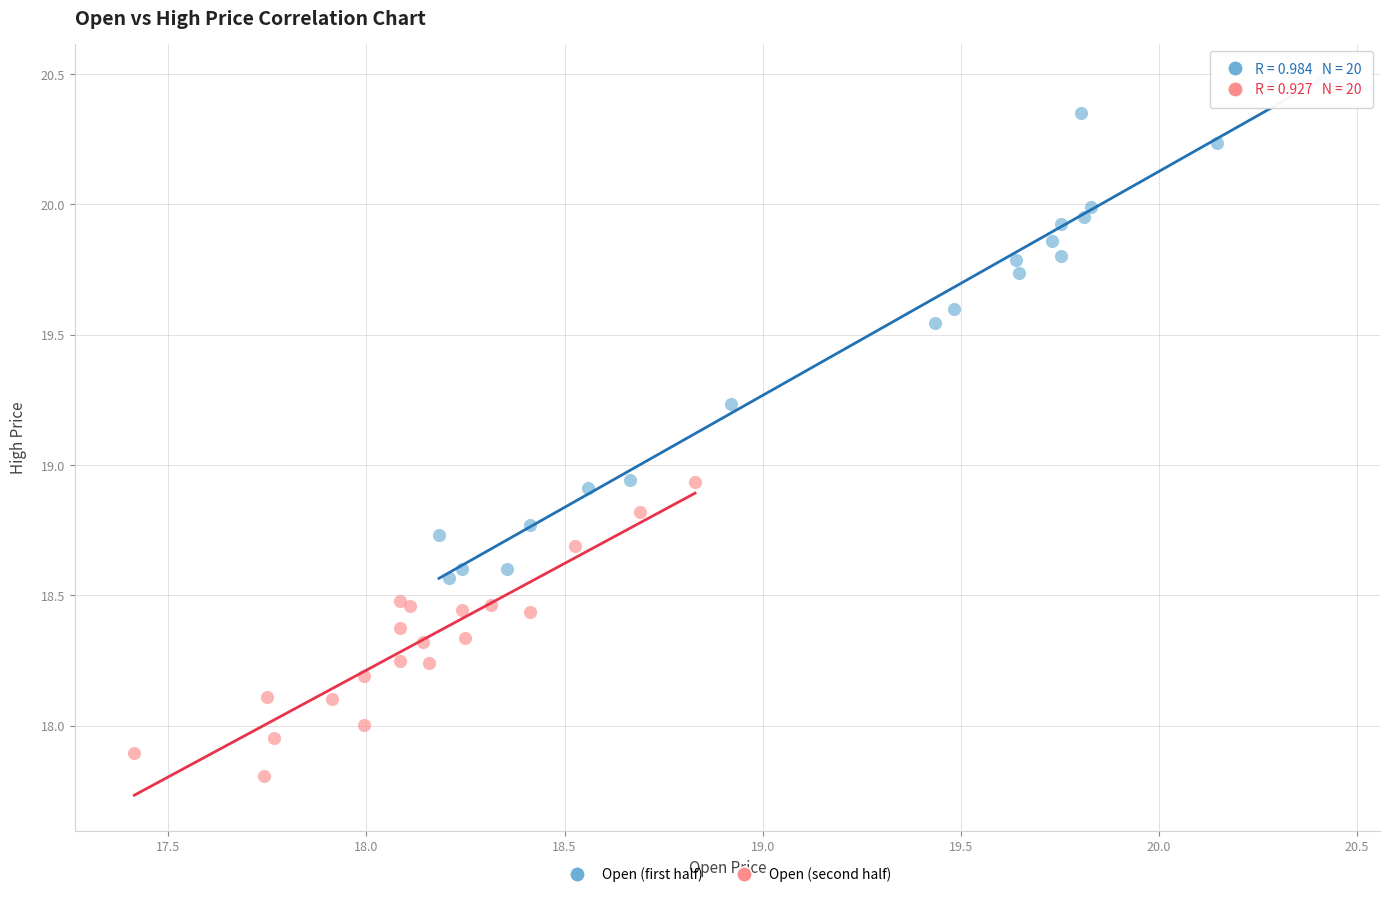

What are all the series names shown in the legend?

Open (first half), Open (second half)